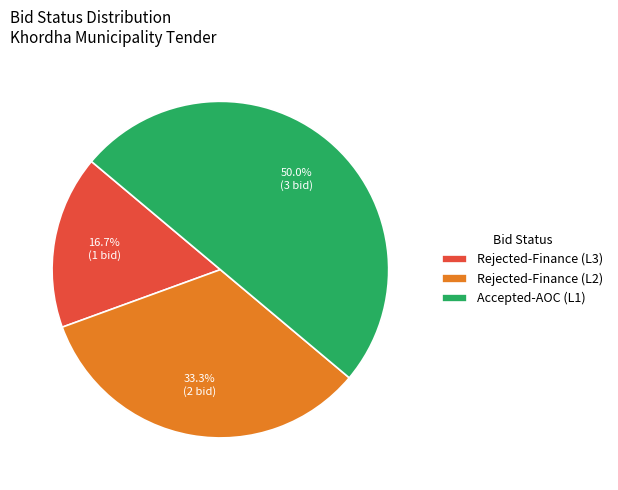

How many slices are in this pie chart?

3